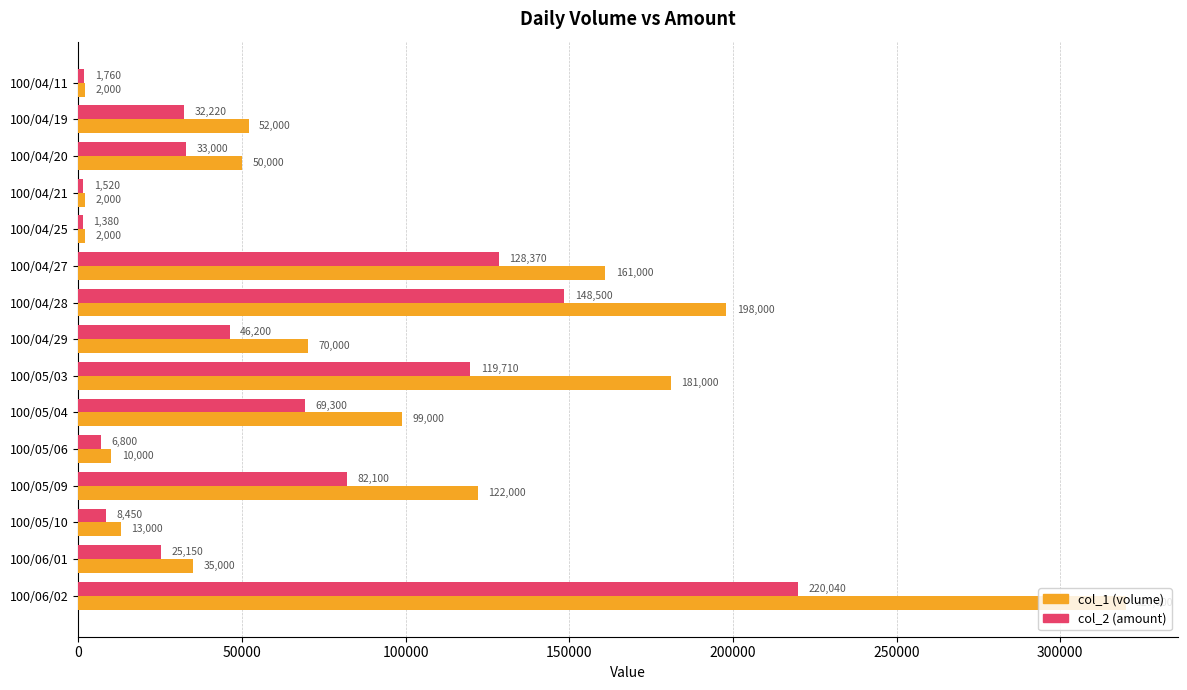

What is the greatest value displayed?

320000